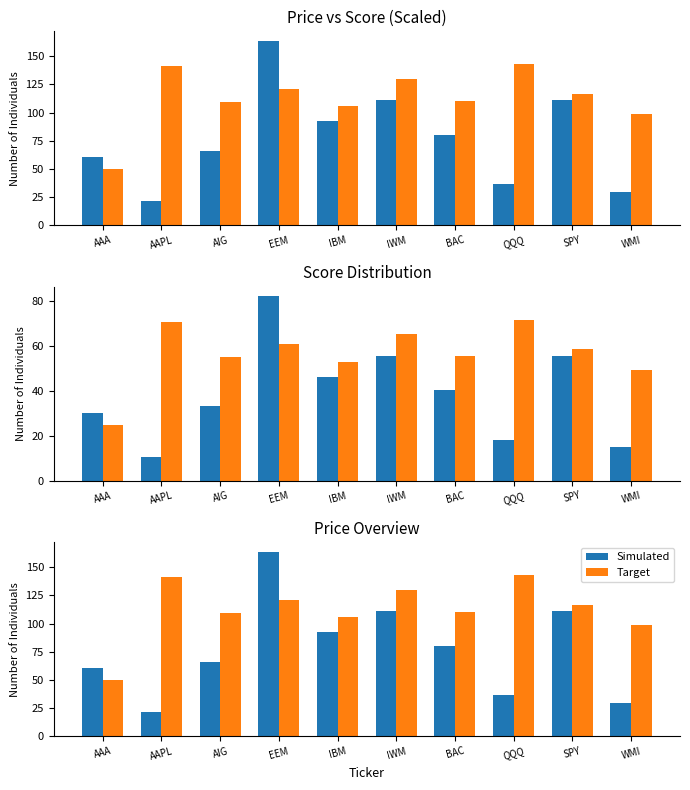

List the series in order of their overall mean, lowest first.

Simulated, Target